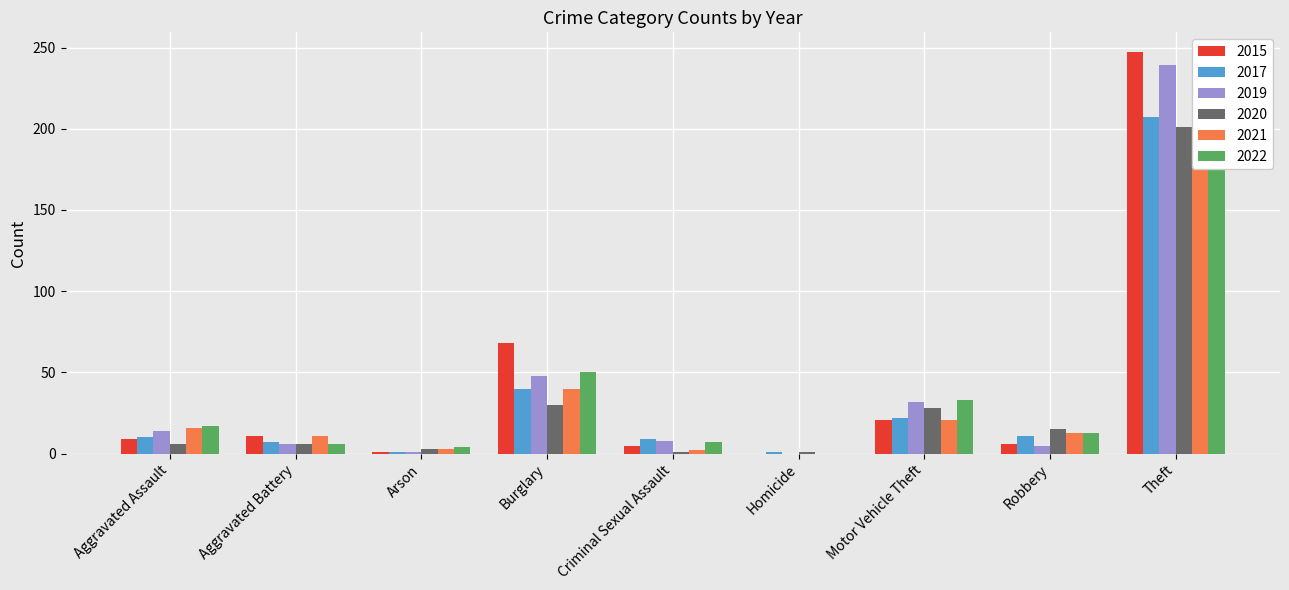

What is the total value across all series at Robbery?

63